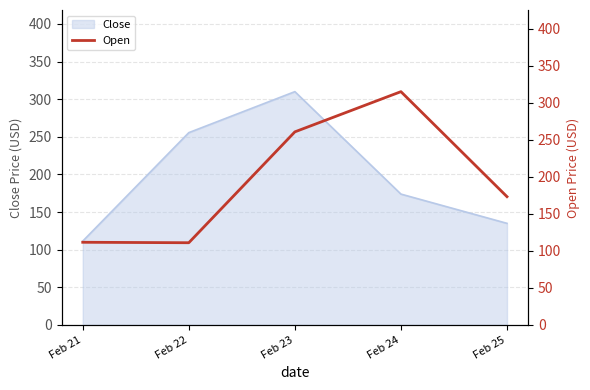

At which label is Close closest to 210?

Feb 24